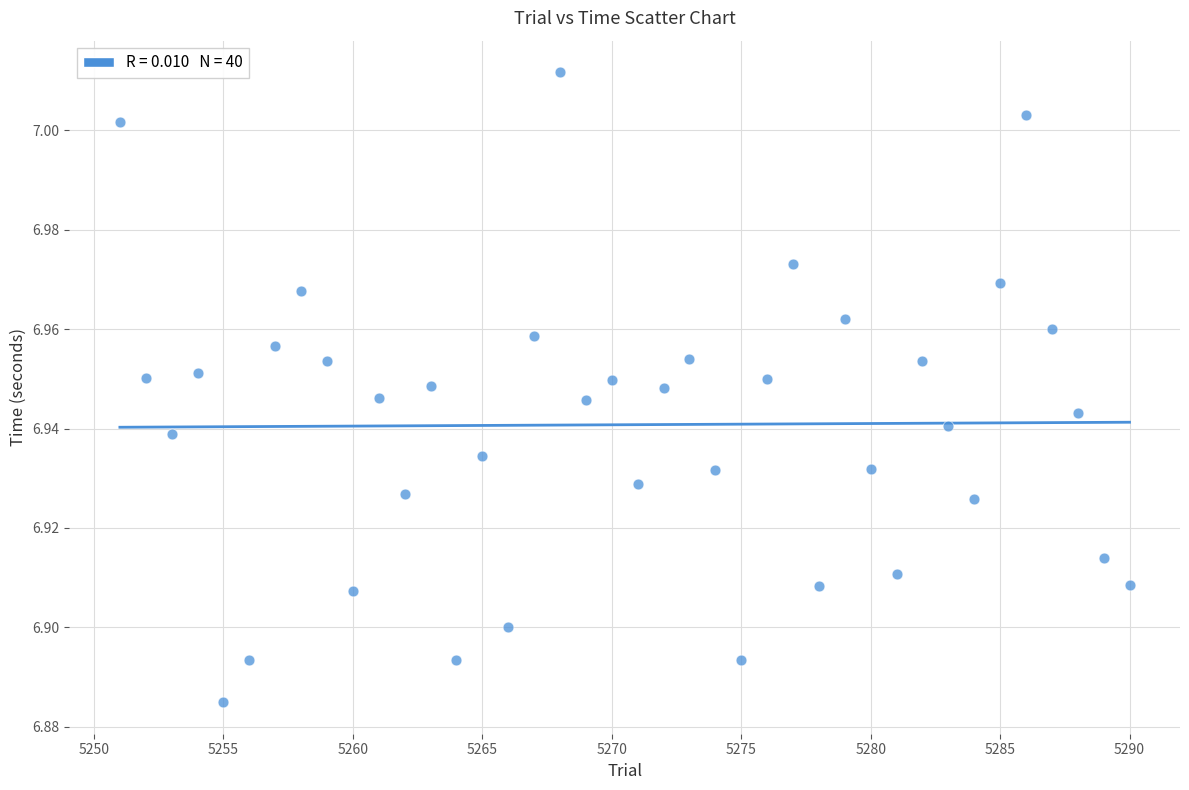

What is the range of X values (max minus min)?

39.0